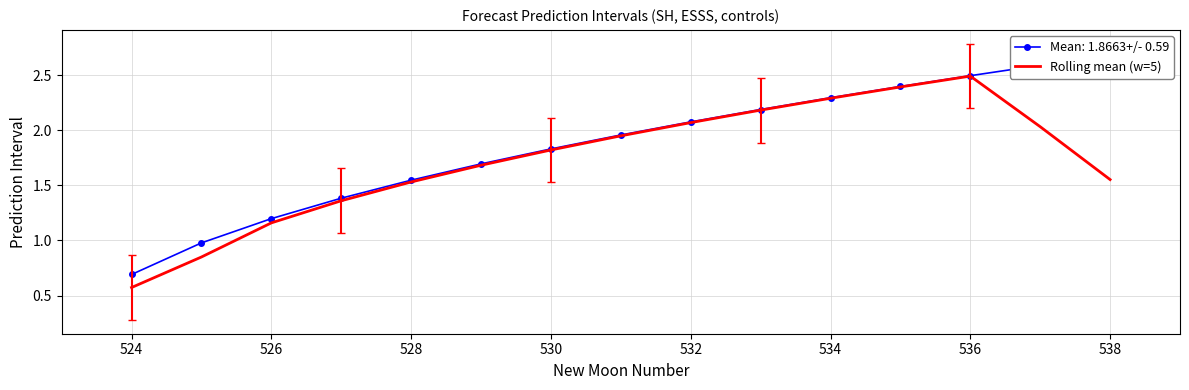

True or false: Rolling mean (w=5) has a value of 3.0 at 530.

False